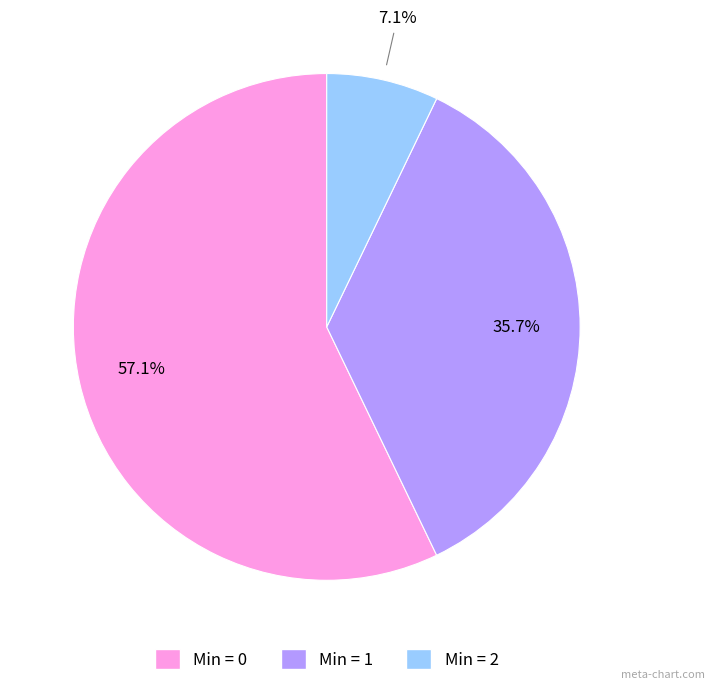

To the nearest percent, what is the average slice percentage?

33%